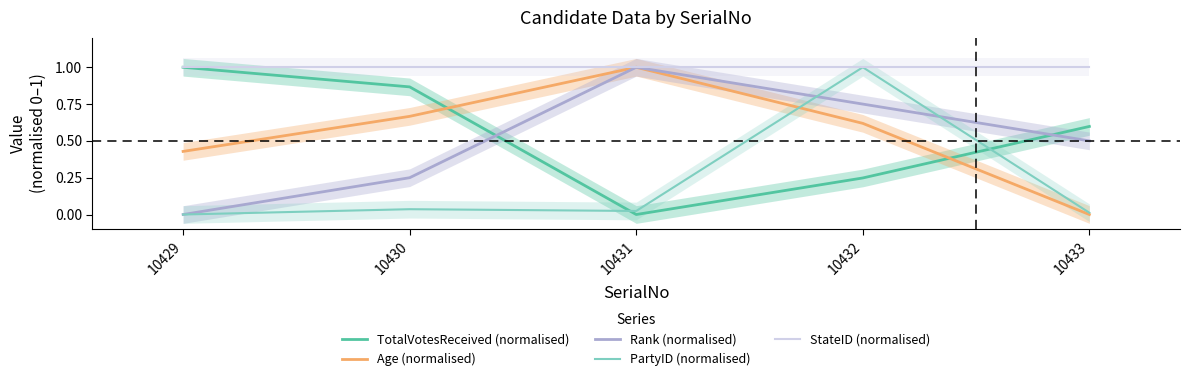

The Age (normalised) series shows 1.8 at 10431. True or false?

False